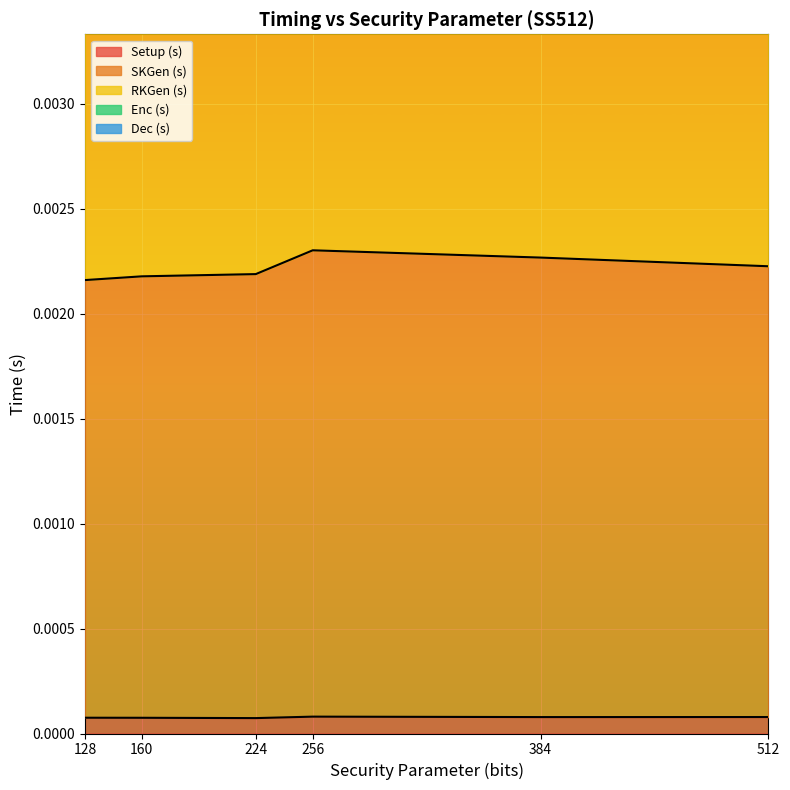

True or false: SKGen (s) has a value of 0.0 at 384.

False